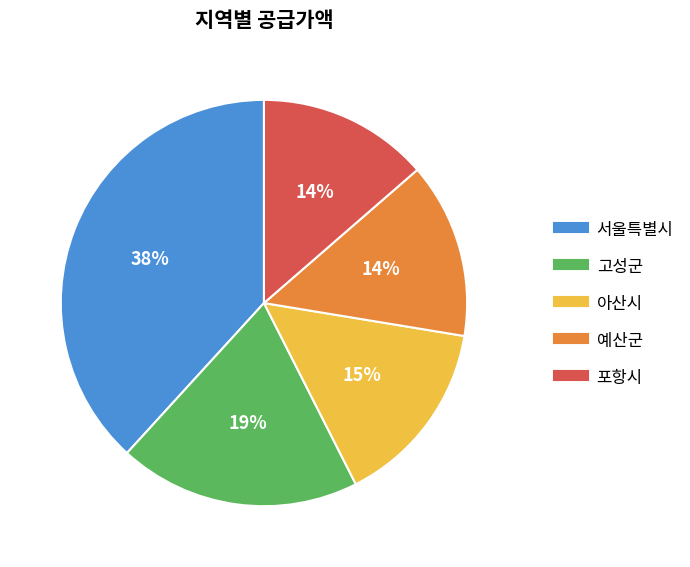

Do 서울특별시 and 예산군 together represent more than half of the pie?

Yes